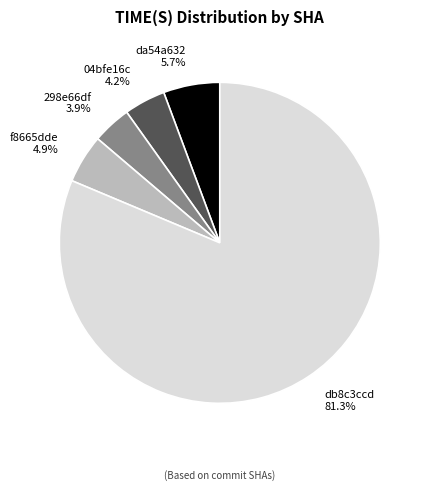

To the nearest percent, what is the difference between the largest and smallest slice percentages?

77%